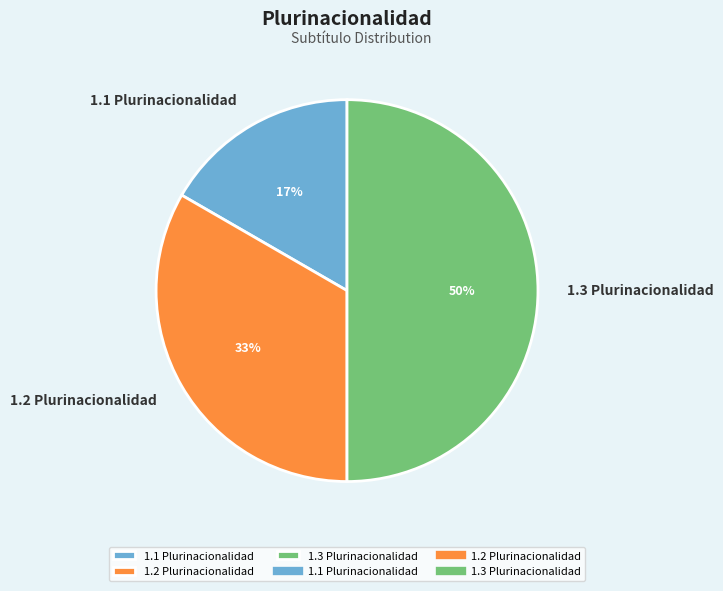

Rank the categories by value from highest to lowest.

1.3 Plurinacionalidad, 1.2 Plurinacionalidad, 1.1 Plurinacionalidad